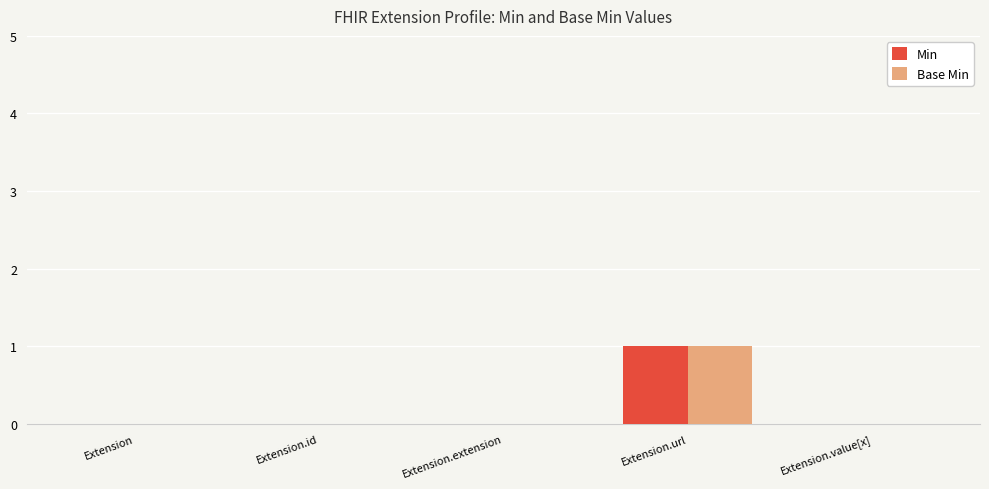

How many distinct data groups are displayed?

2